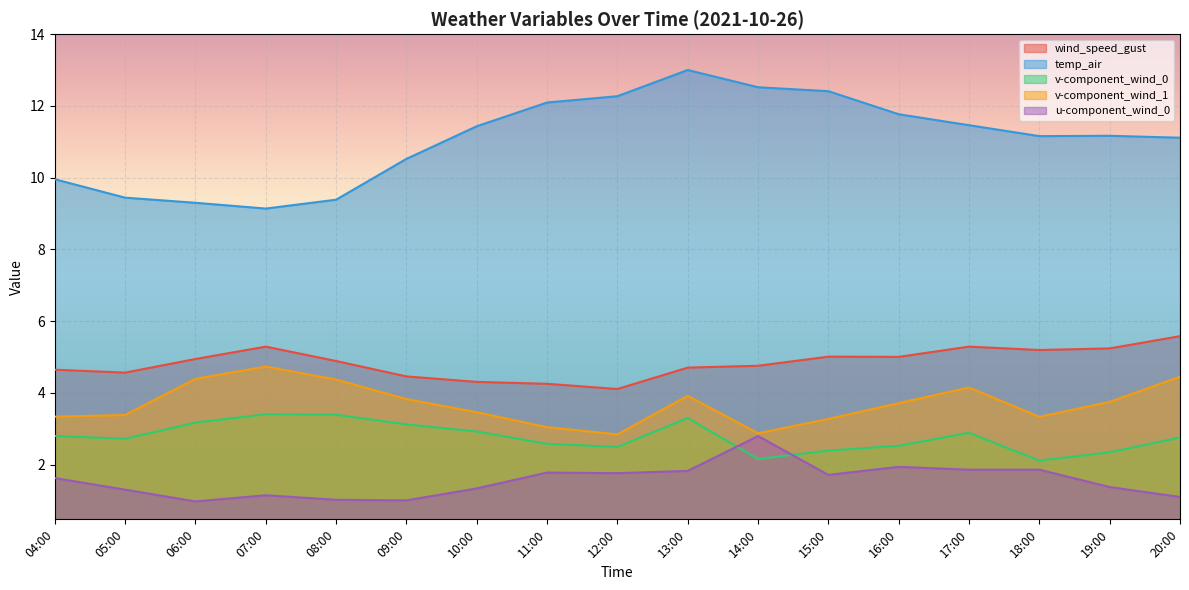

What is the label of the 3rd point from the right?

18:00